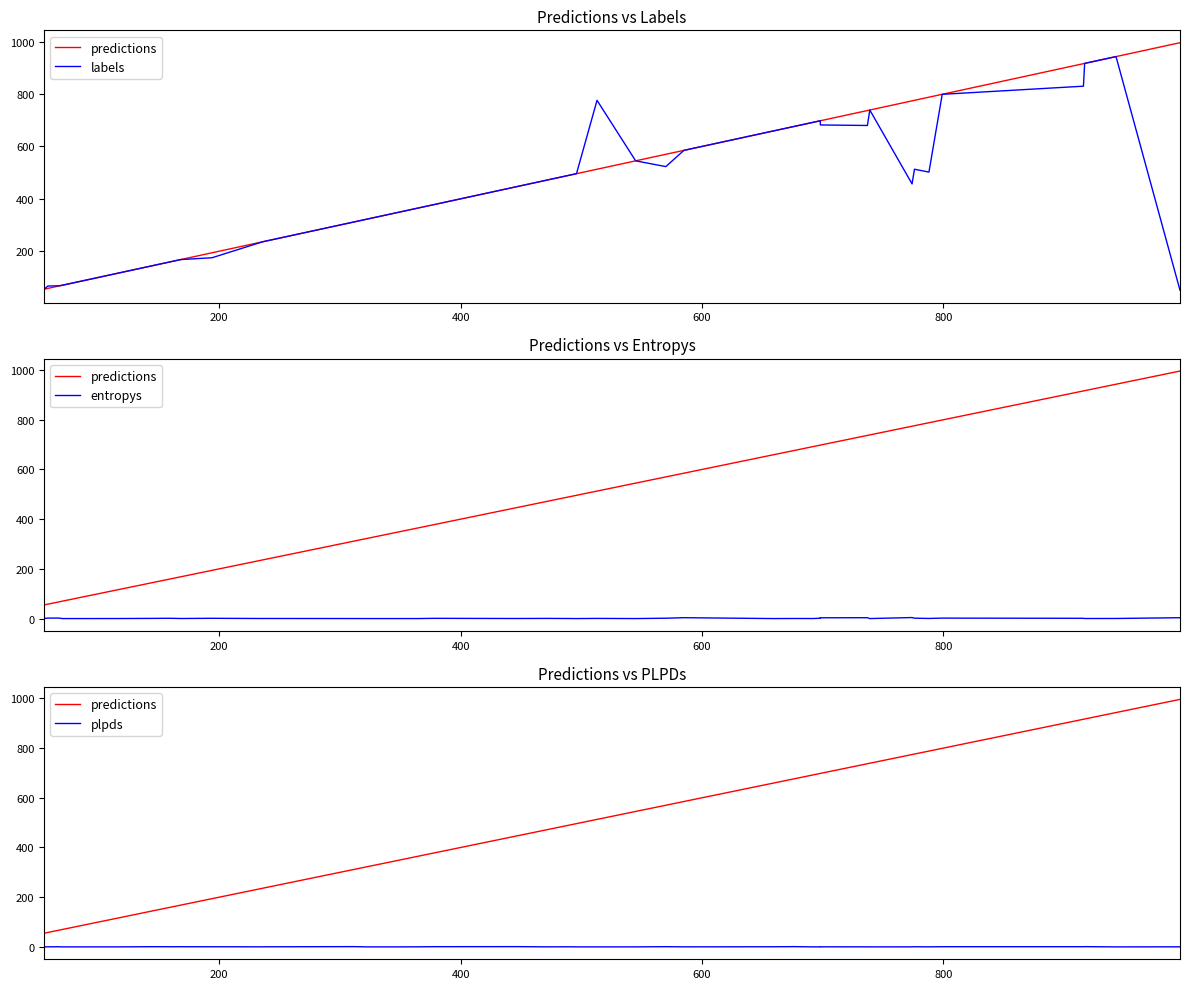

What is the greatest value displayed?

996.0